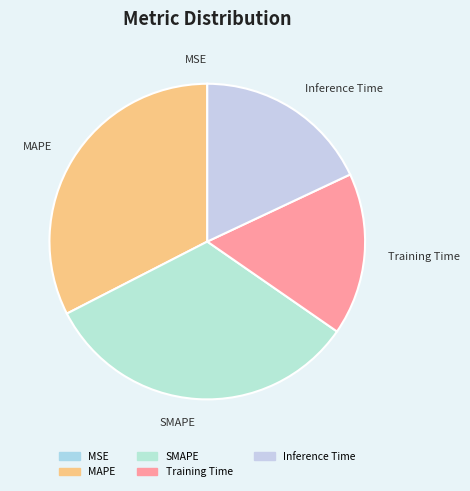

Which has a higher value, Inference Time or MAPE?

MAPE